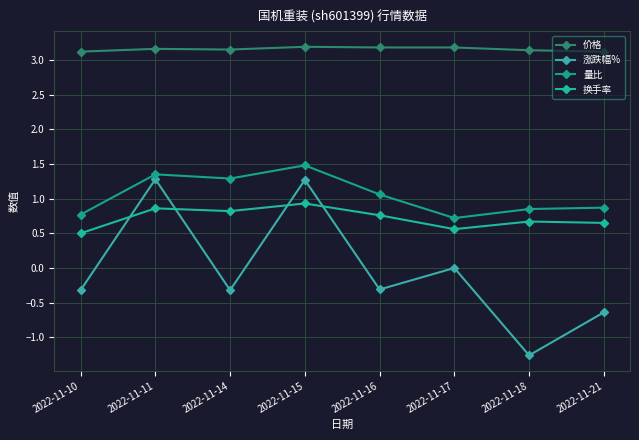

What is the greatest value displayed?

3.2